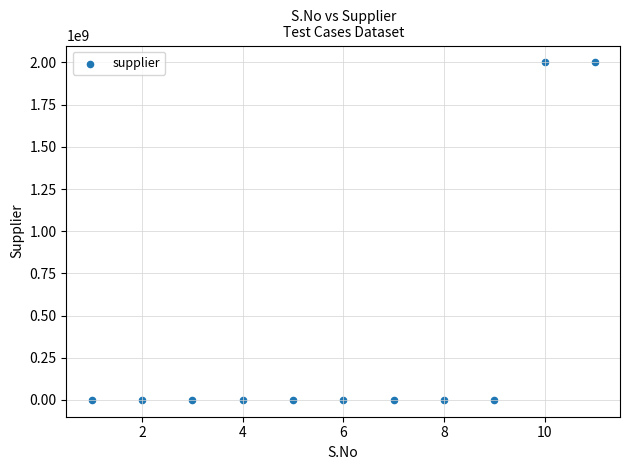

What is the range of Y values (max minus min)?

1999468412